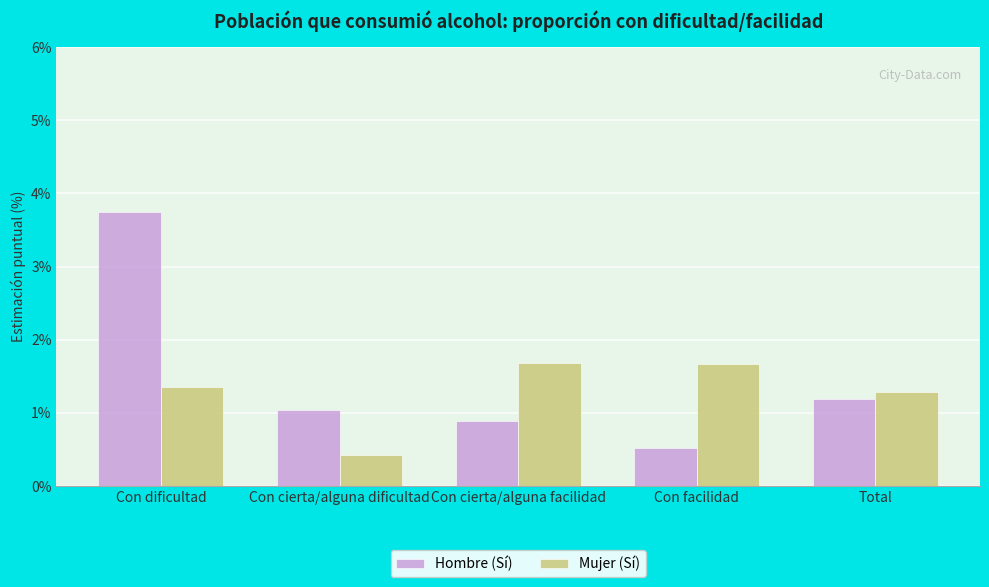

Reading left to right, what are all the values shown in this chart?

Hombre (Sí): 3.7	1.0	0.9	0.5	1.2
Mujer (Sí): 1.3	0.4	1.7	1.7	1.3